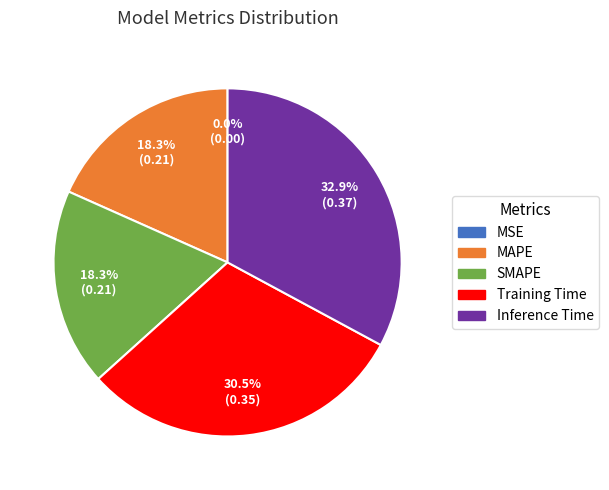

What percentage is NOT represented by Inference Time?

67.1%